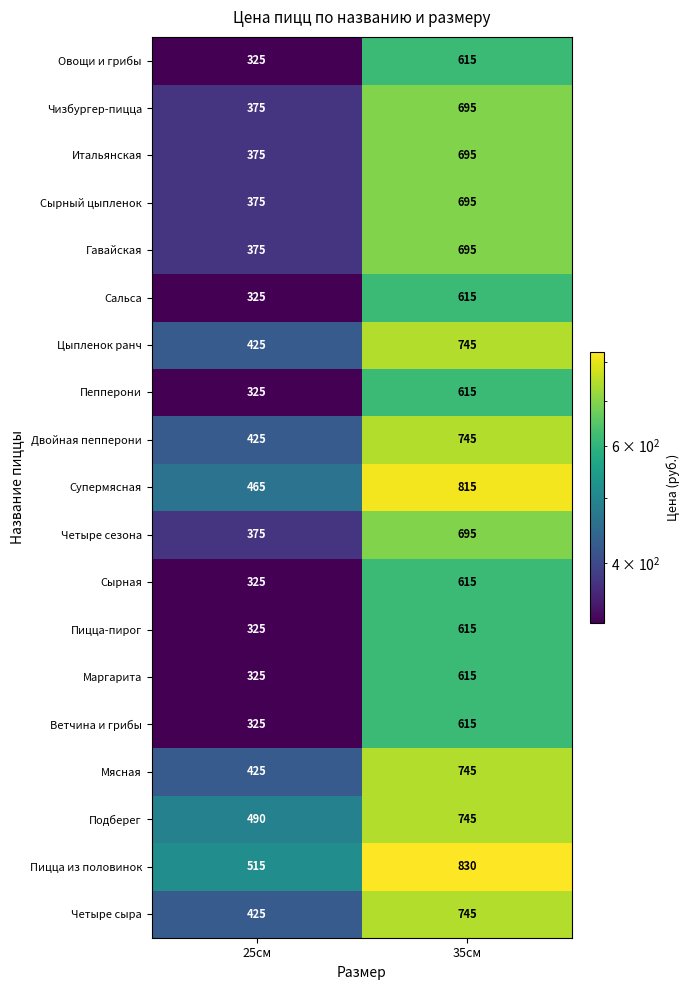

What is the smallest value displayed?

325